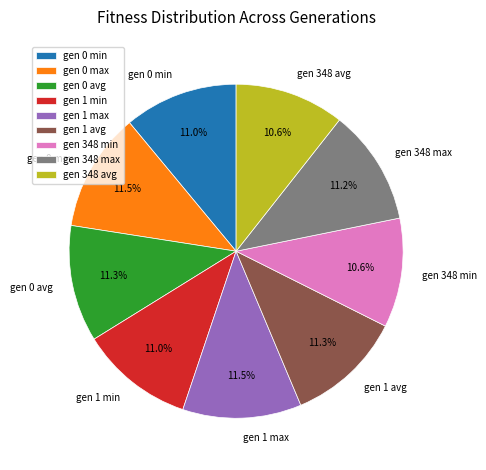

Is the sum of gen 348 max and gen 0 avg greater than half?

No